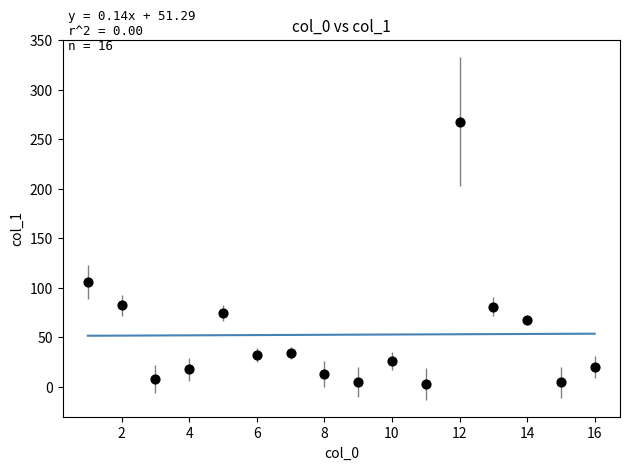

What Y value in the scatter plot is closest to 135?

105.9